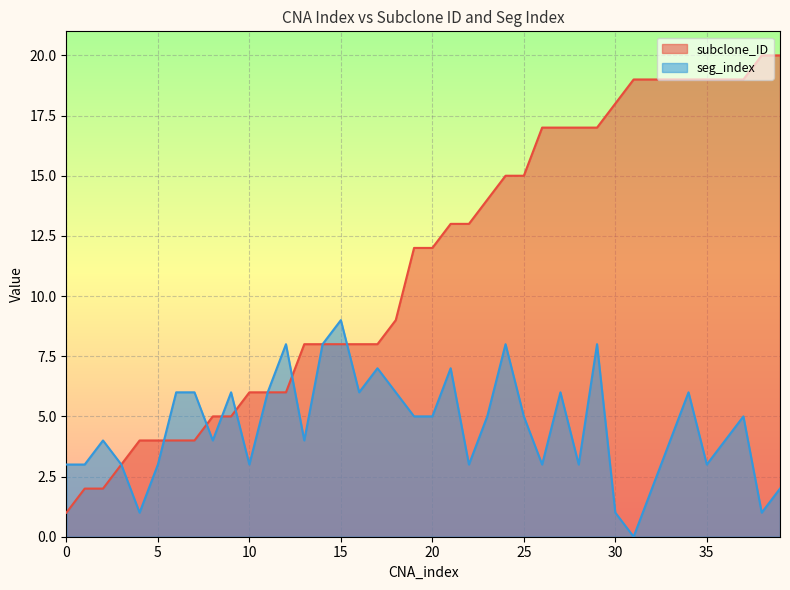

The value of seg_index at 24 is 8. True or false?

True